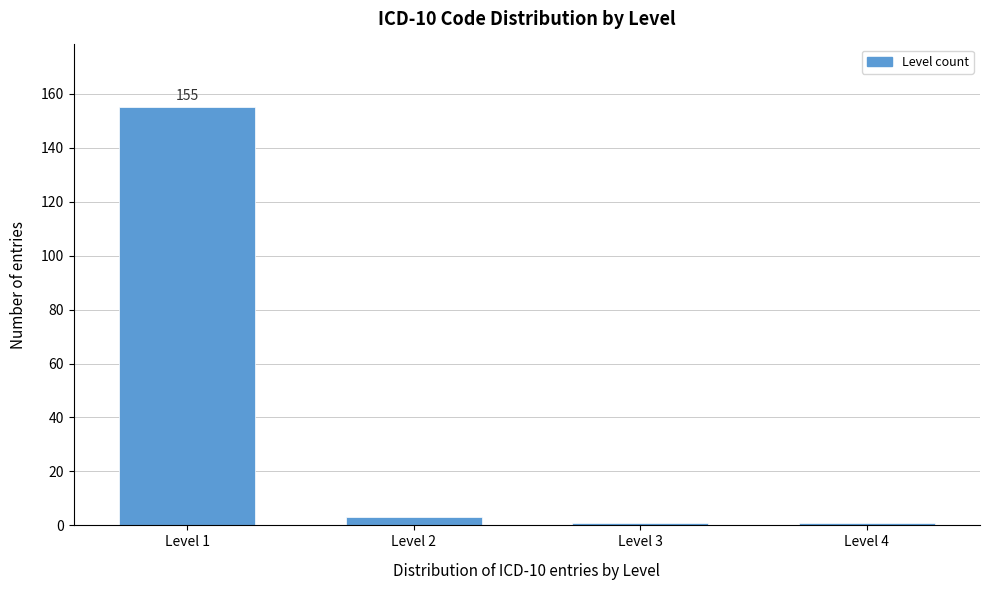

Reading right to left, transcribe all the data shown in this chart.

Level 4=1	Level 3=1	Level 2=3	Level 1=155